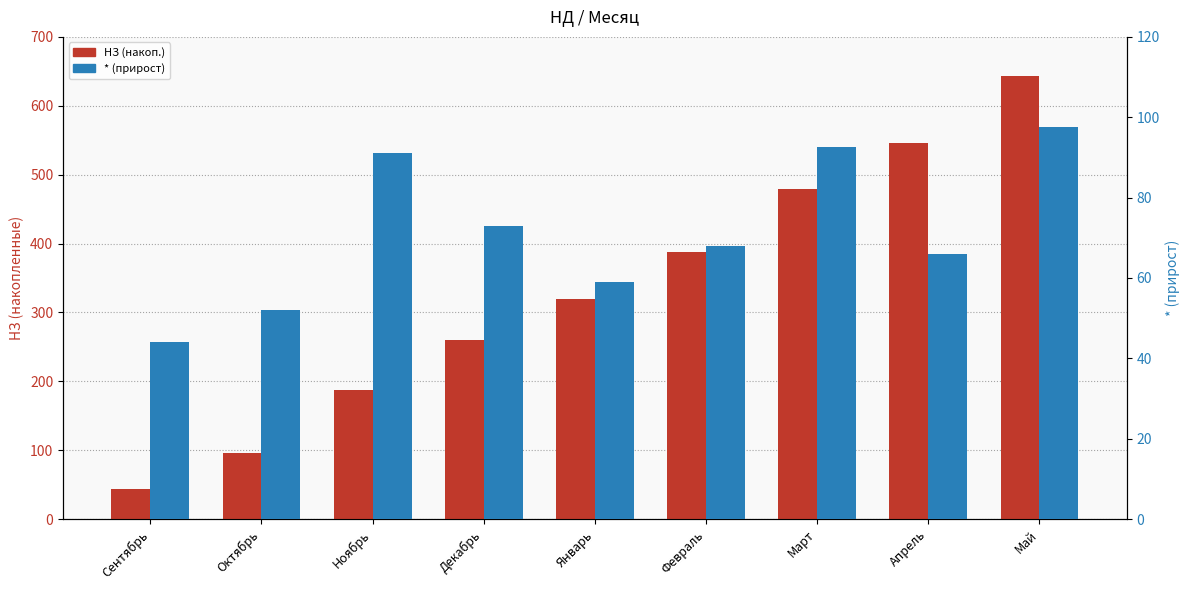

True or false: НЗ (накоп.) has a value of 70.2 at Сентябрь.

False